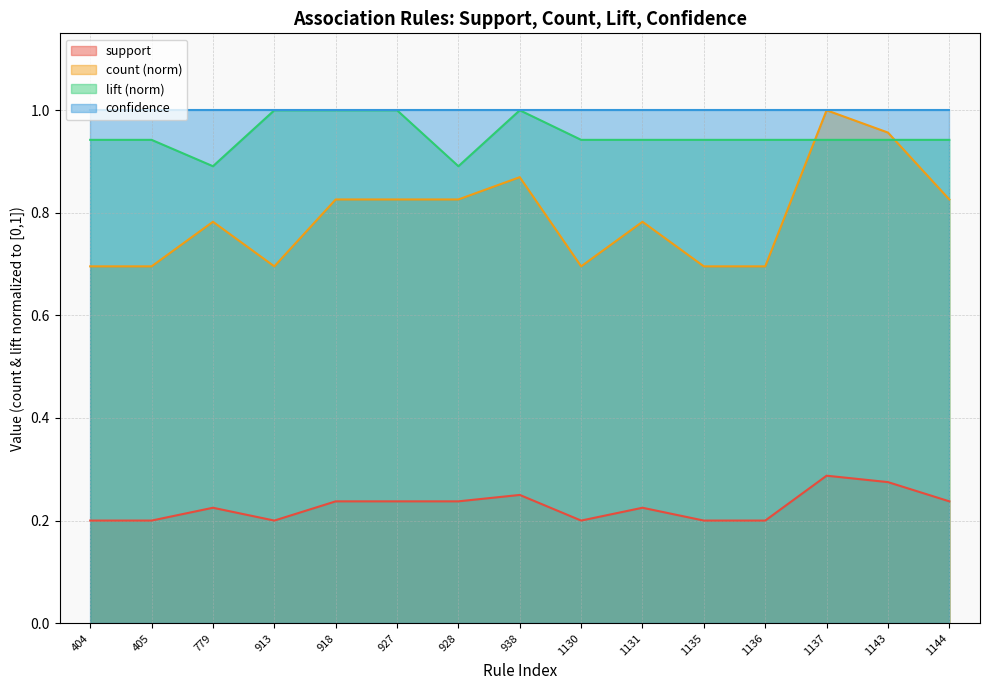

What is the difference between the maximum and minimum values in the support series?

0.1